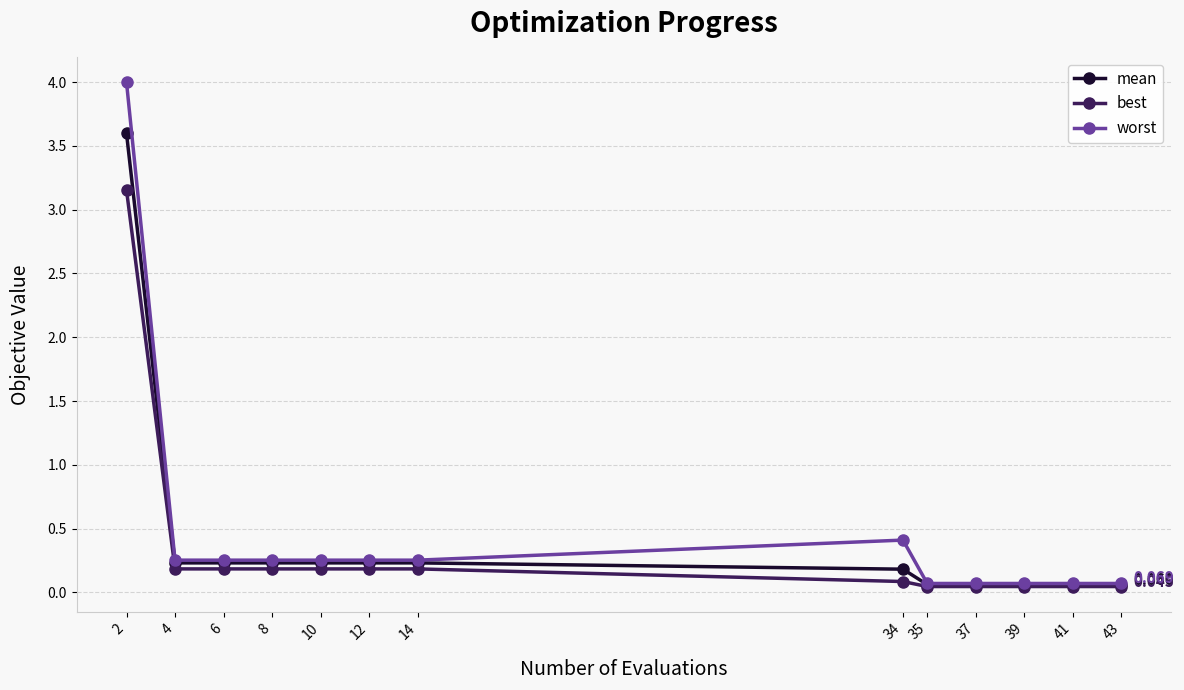

Is the value of best at 2 greater than the value of mean at 8?

Yes